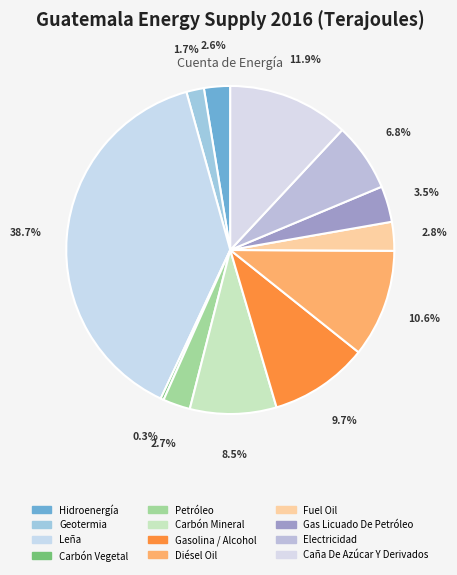

How many slices are in this pie chart?

12